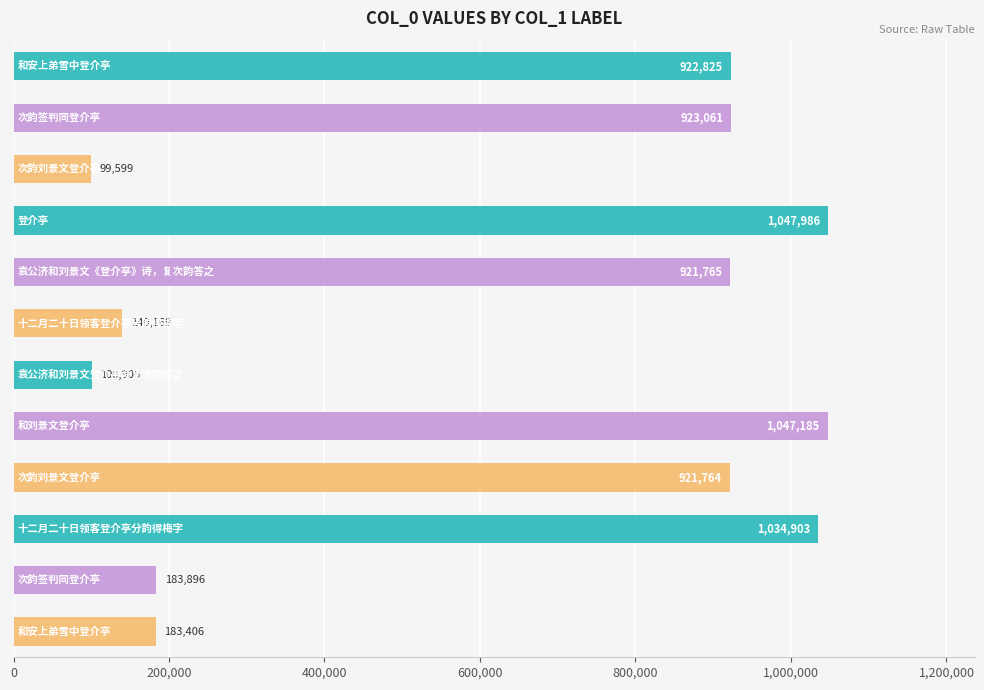

How many distinct data groups are displayed?

1